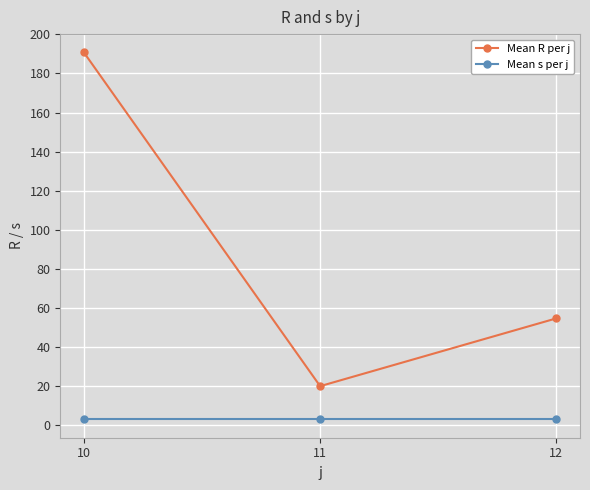

At which category is the sum across all series the highest?

10